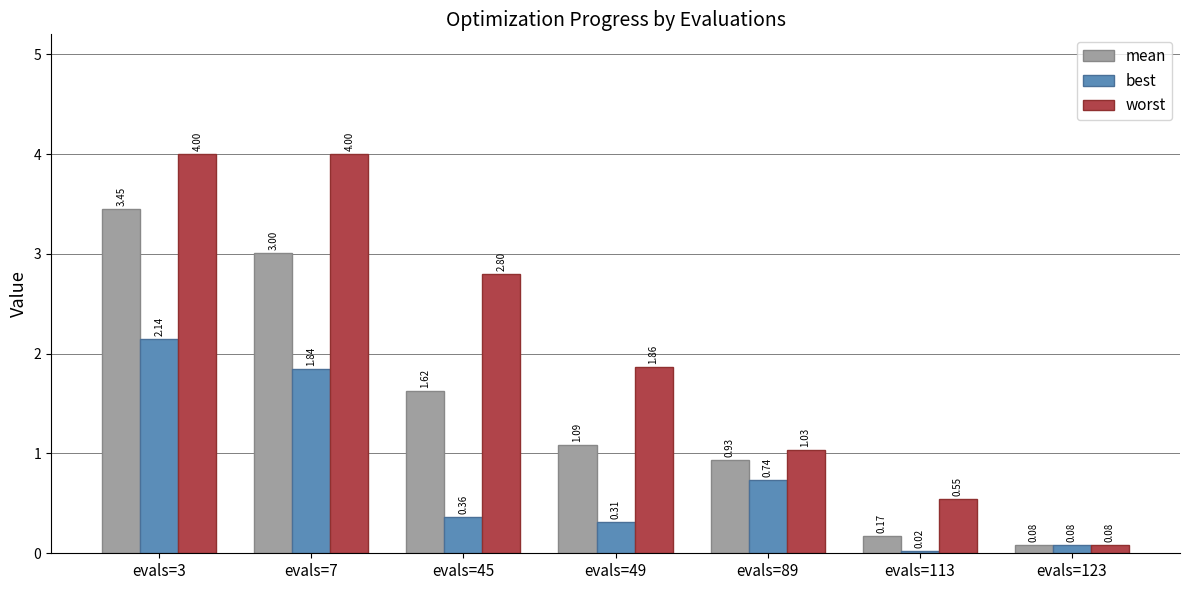

At how many categories does at least one series exceed 0?

7